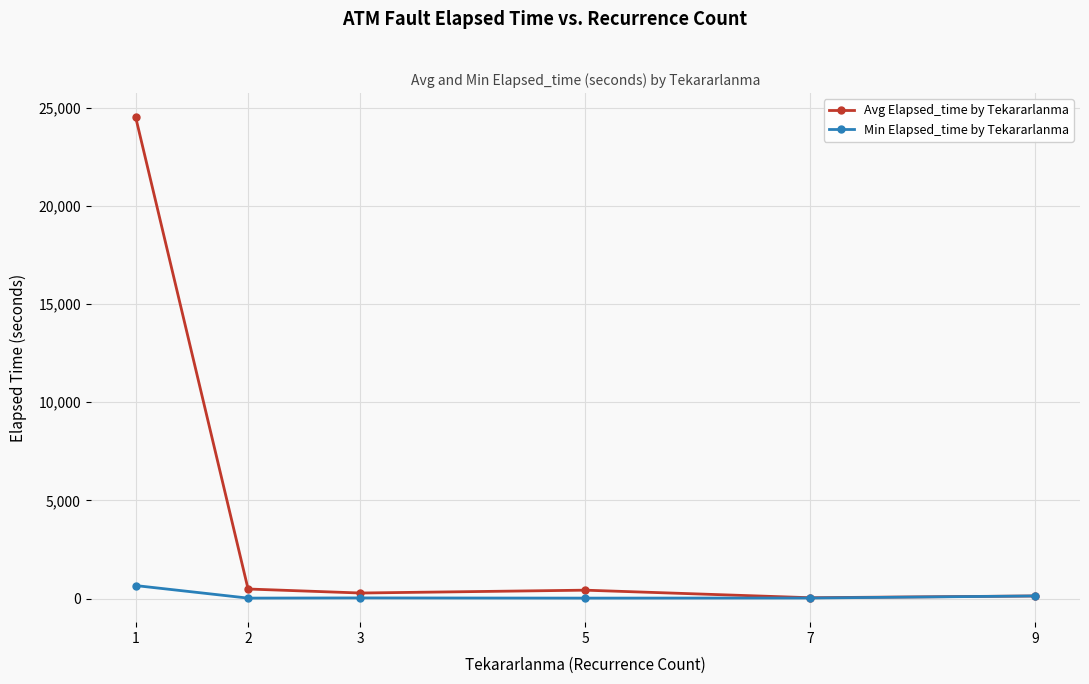

Between 1 and 9, which series saw the biggest shift?

Avg Elapsed_time by Tekararlanma